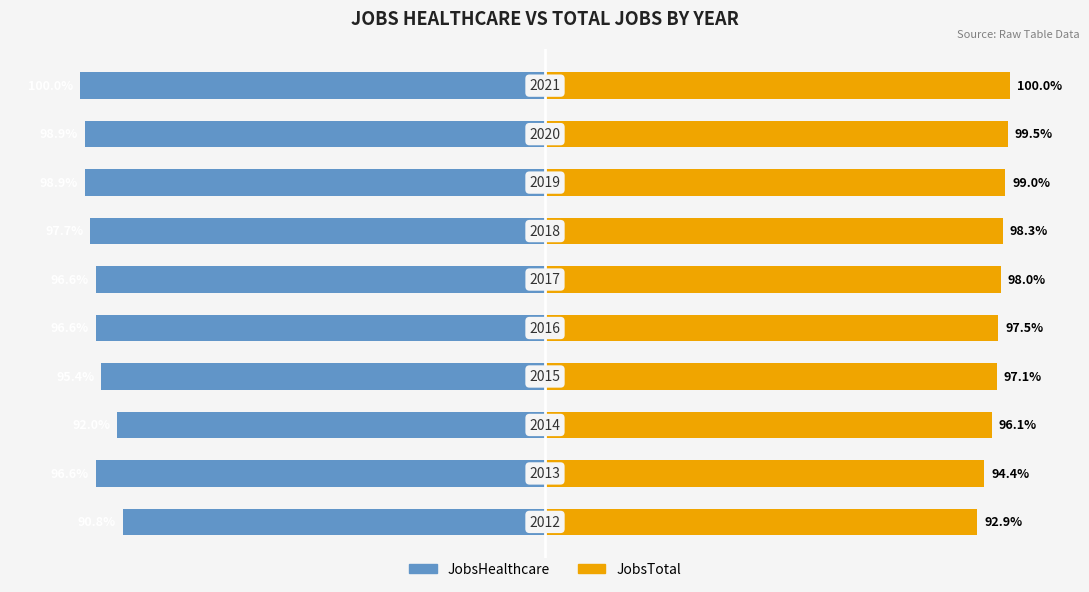

Reading right to left, list all the values displayed in this chart.

JobsHealthcare: -100.0	-98.9	-98.9	-97.7	-96.6	-96.6	-95.4	-92.0	-96.6	-90.8
JobsTotal: 100.0	99.5	99.0	98.3	98.0	97.5	97.1	96.1	94.4	92.9